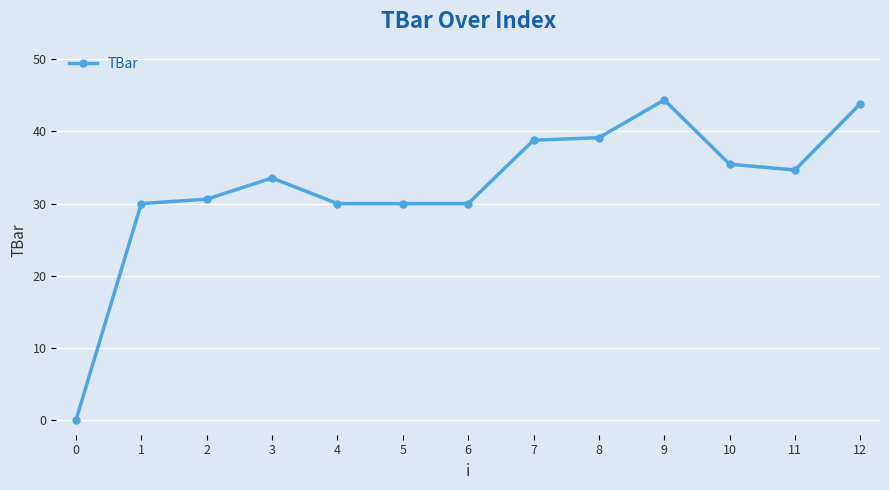

How many positive values are there?

12